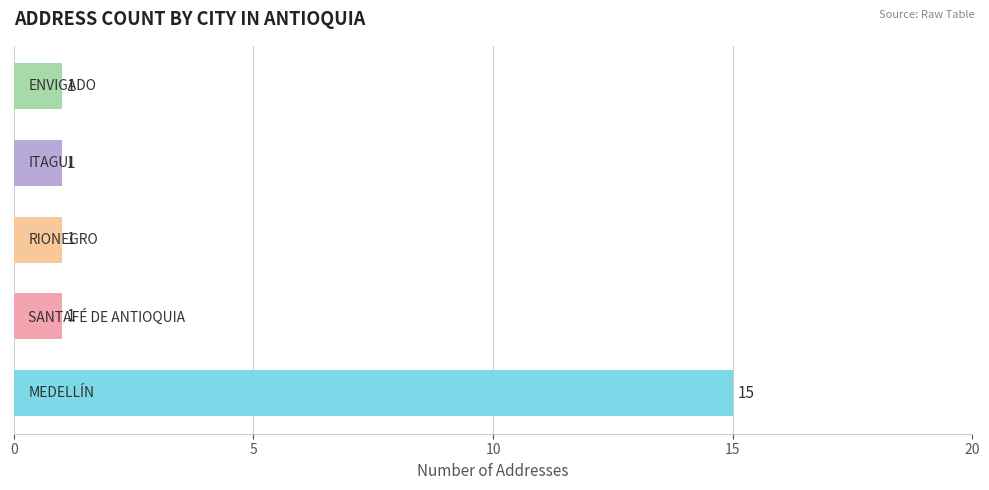

What is the greatest value displayed?

15